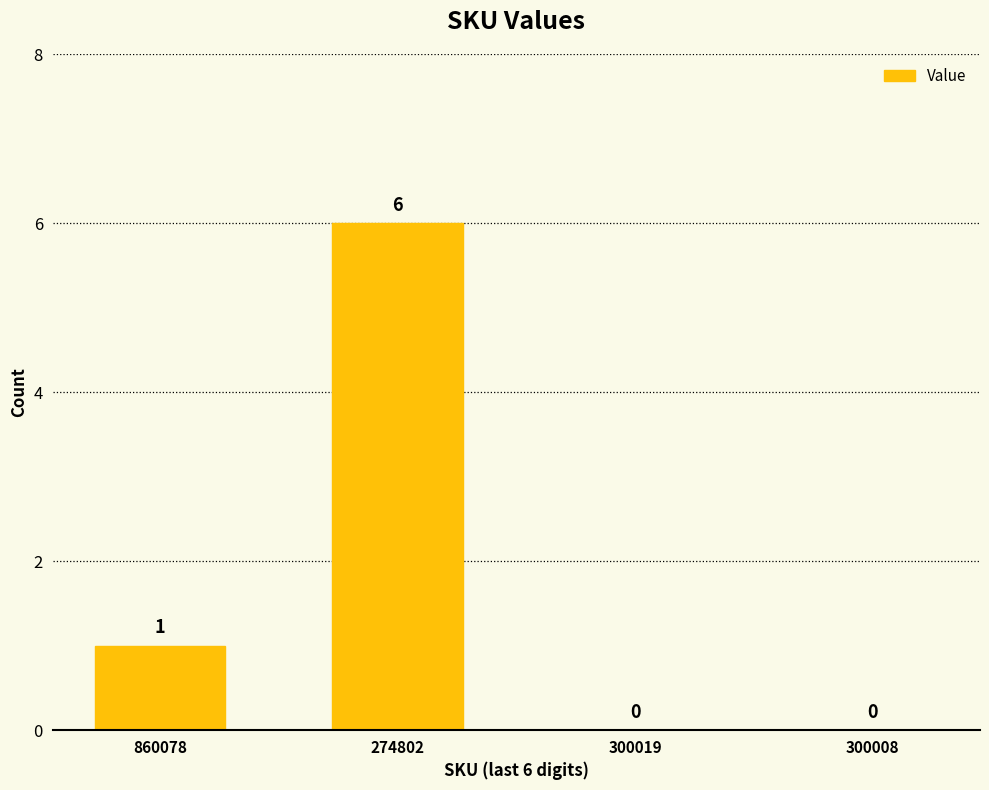

How many values are above zero?

2